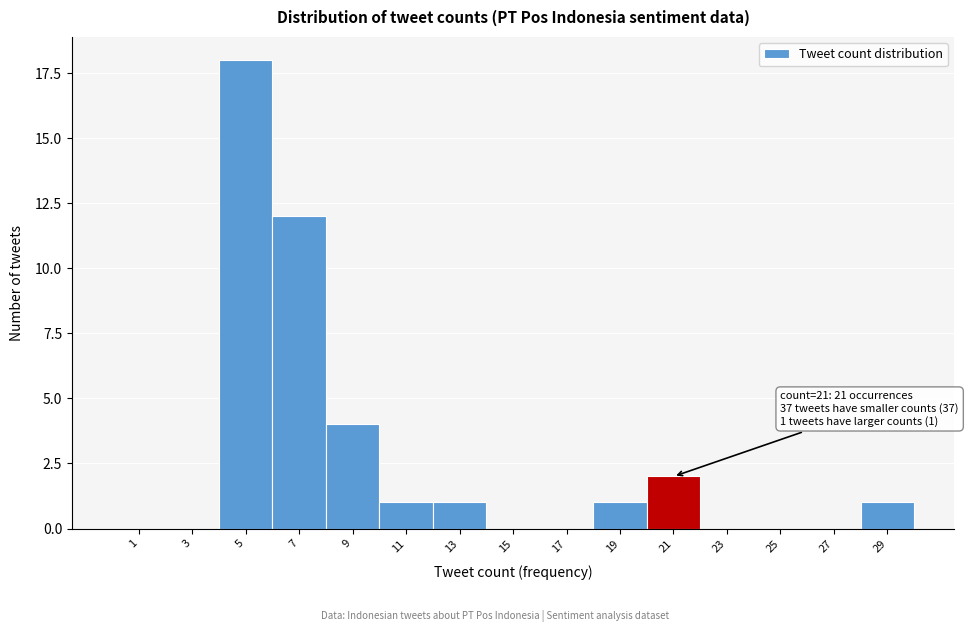

Reading left to right, transcribe all the data shown in this chart.

1=0	3=0	5=18	7=12	9=4	11=1	13=1	15=0	17=0	19=1	21=2	23=0	25=0	27=0	29=1